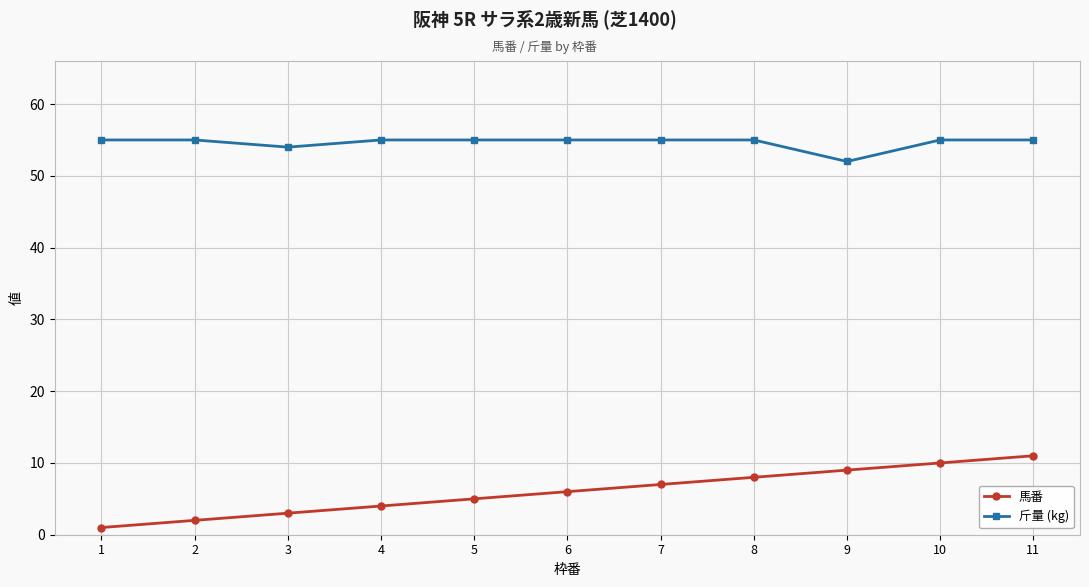

List the series in order of their overall mean, lowest first.

馬番, 斤量 (kg)